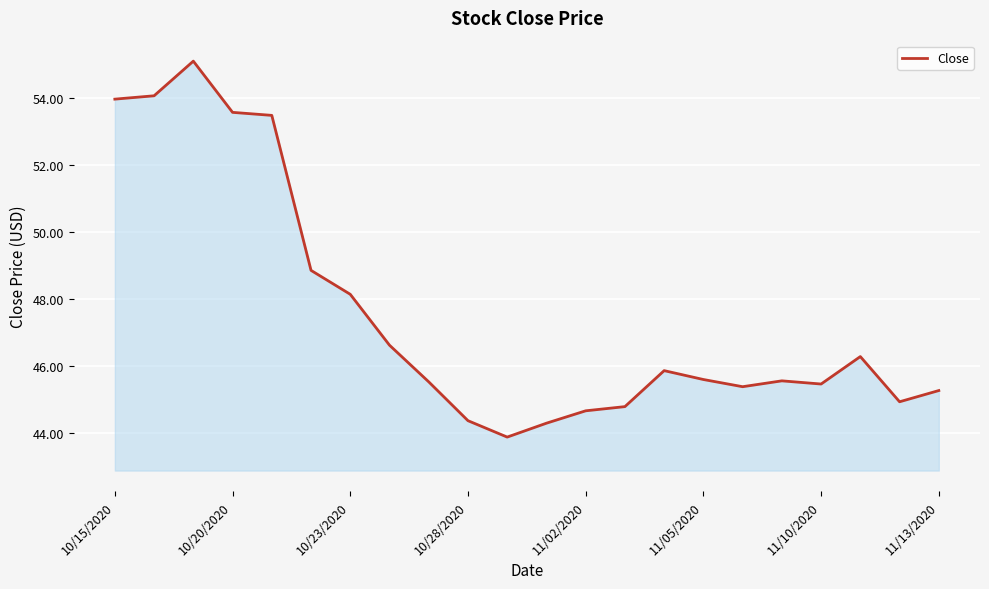

What is the difference between the maximum and minimum values?

11.2